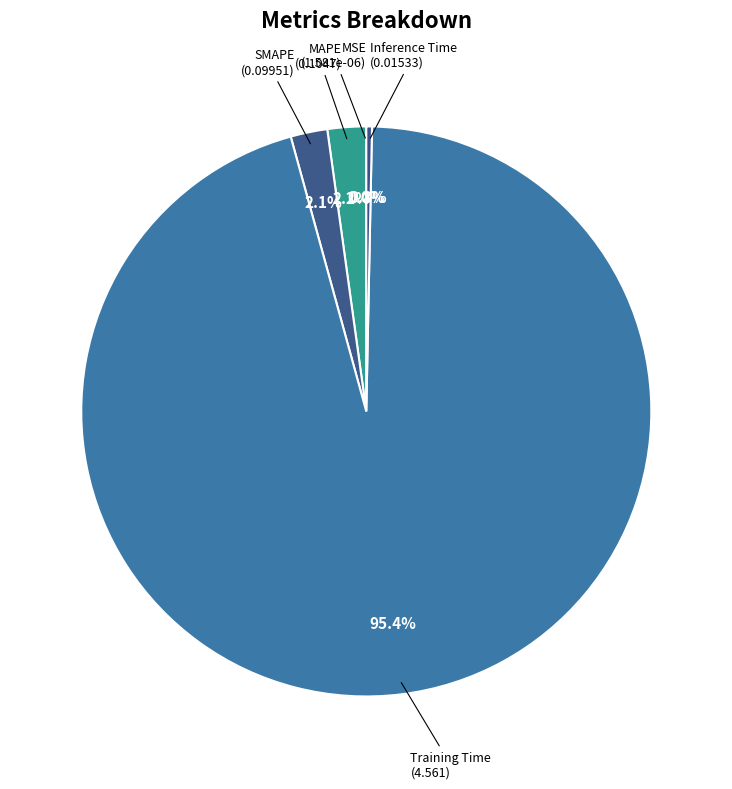

What is the smallest slice in the pie chart?

MSE